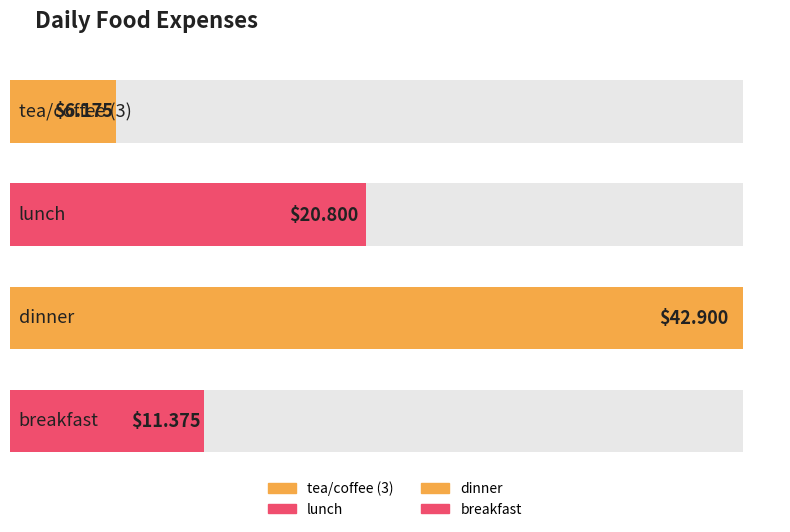

How many values exceed 20?

2